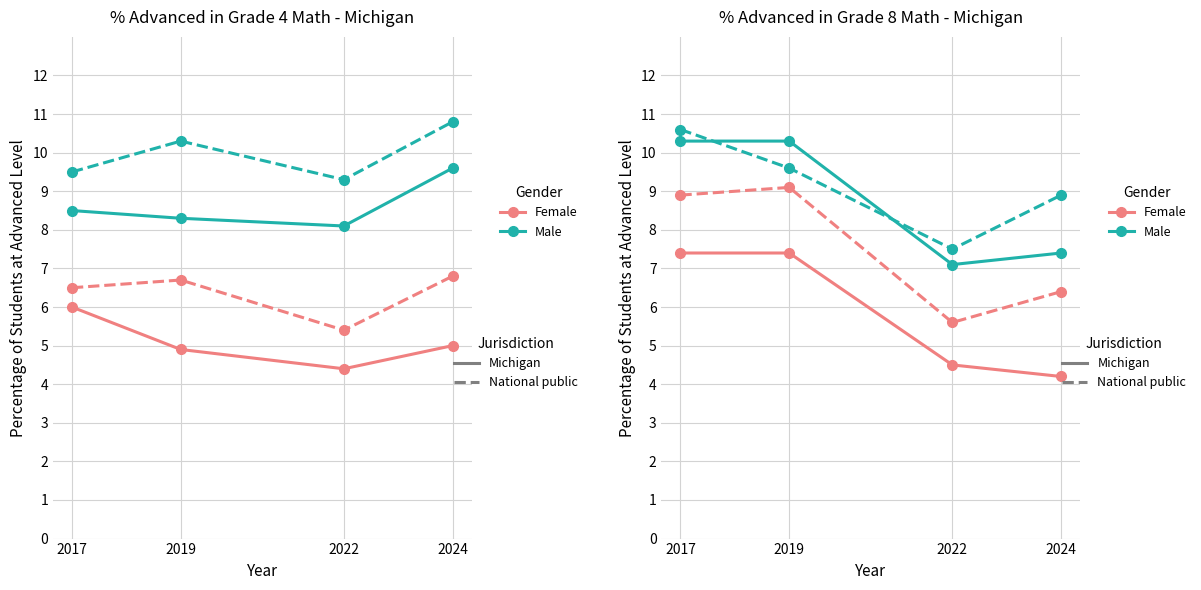

Rank the series by their maximum value, from highest to lowest.

Male National, Male Michigan, Female National, Female Michigan